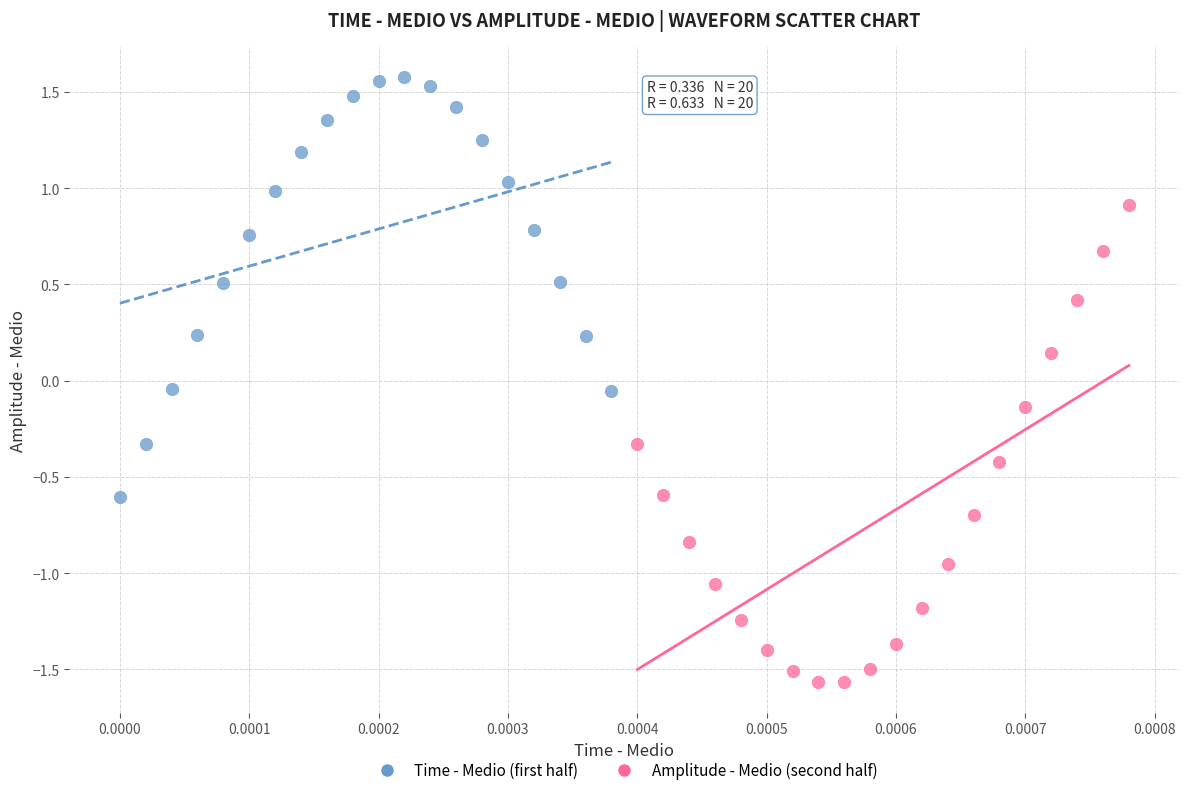

What are all the series names shown in the legend?

Time - Medio (first half), Amplitude - Medio (second half)